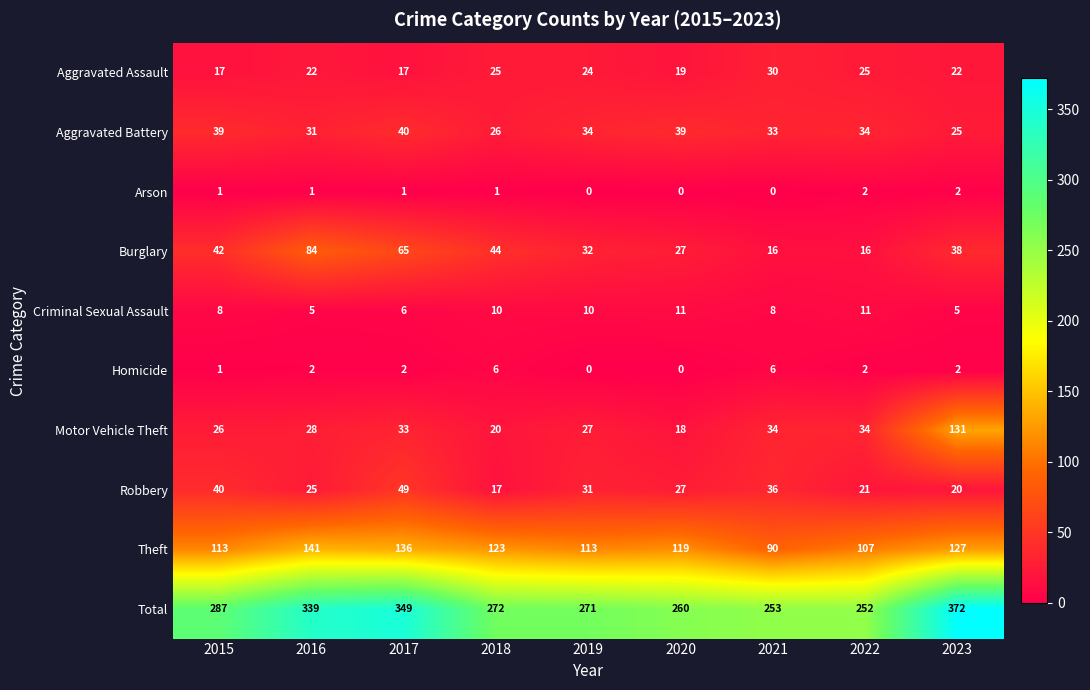

List the series in order of their peak value, highest first.

Total, Theft, Motor Vehicle Theft, Burglary, Robbery, Aggravated Battery, Aggravated Assault, Criminal Sexual Assault, Homicide, Arson